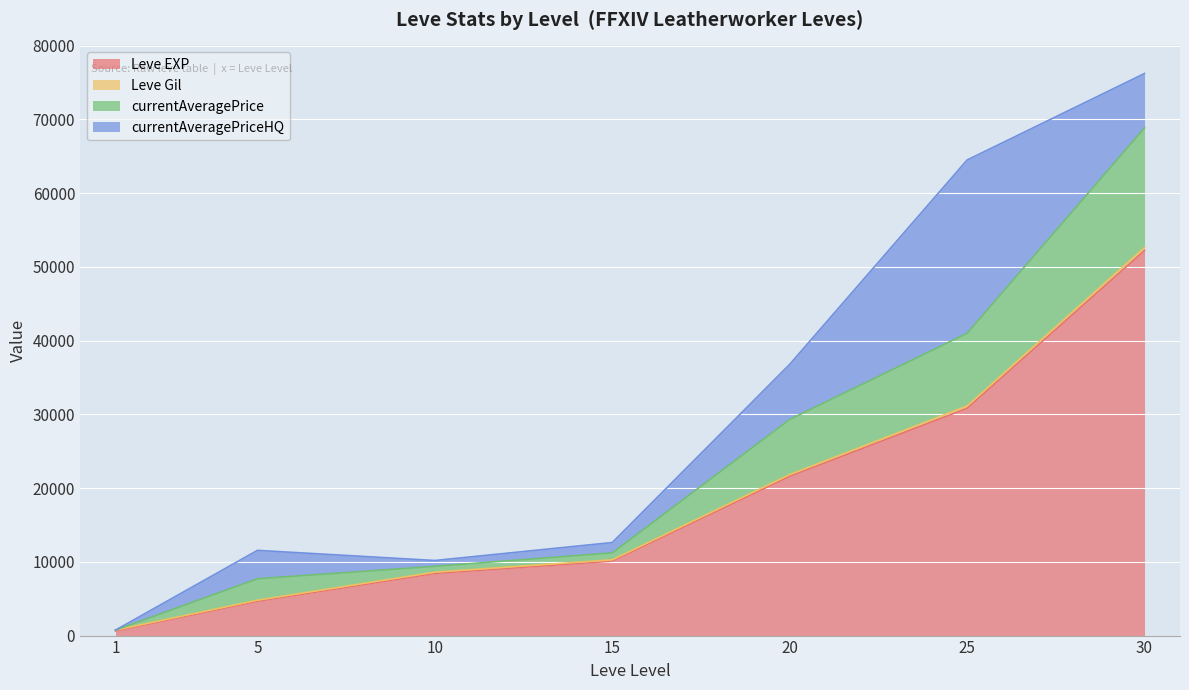

What is the approximate value of currentAveragePrice at 30, to the nearest 100?

68800